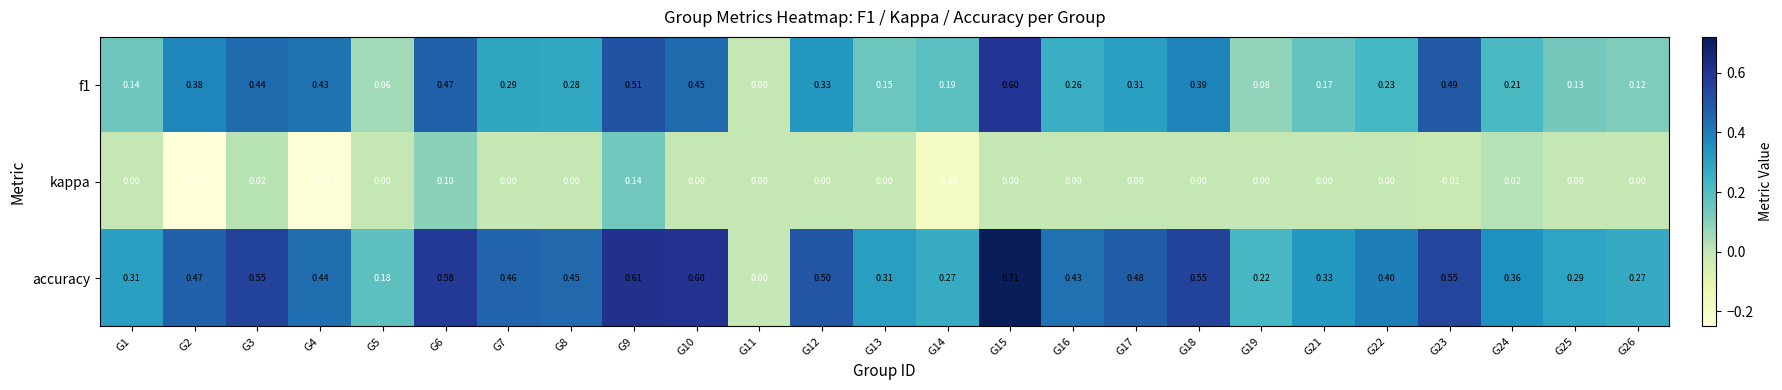

At which category is the sum across all series the highest?

G15